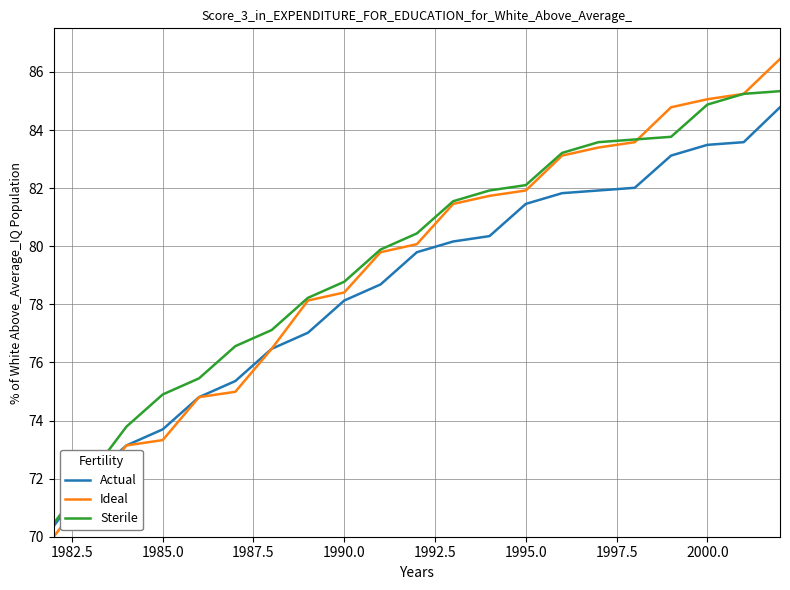

Which series has the widest spread of values?

Ideal